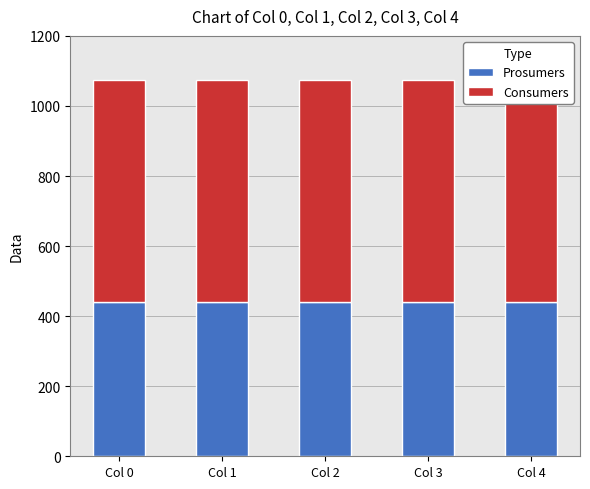

The Prosumers series shows 185 at Col 1. True or false?

False